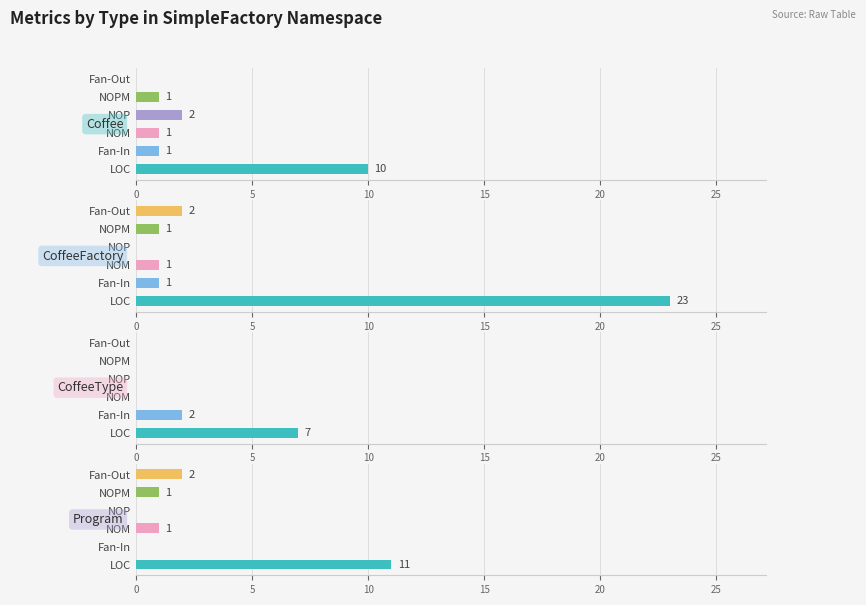

True or false: CoffeeType has a value of 0 at NOM.

True